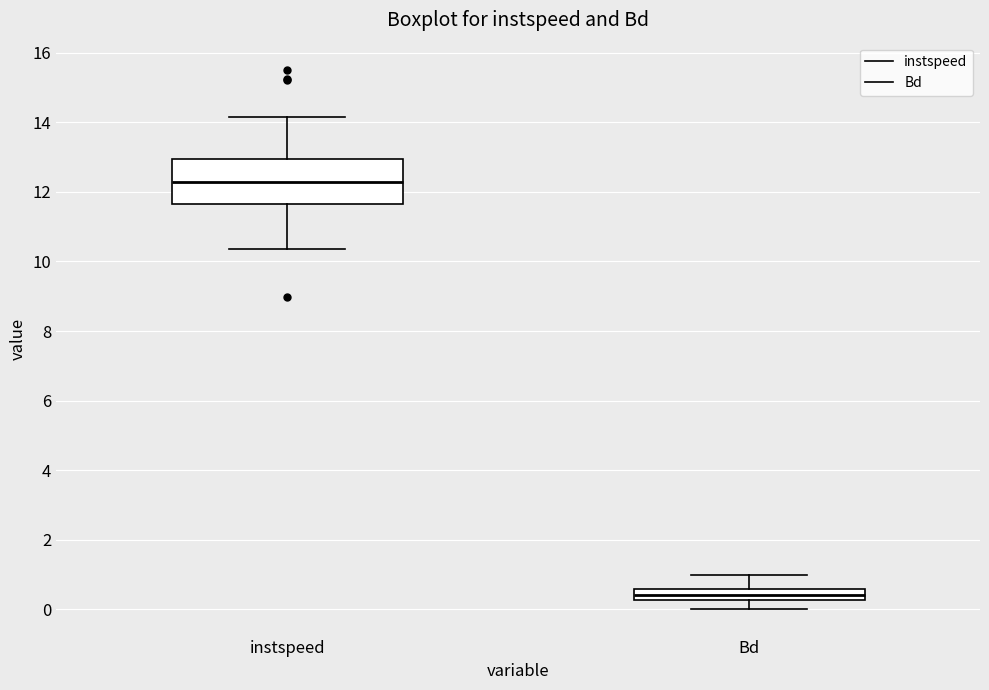

Reading left to right, read every box against the y-axis: the position of its median line, the range the box covers, and the ends of its whiskers. The values are not printed on the chart, so give them approximately, as read against the axis.

instspeed: median 12.2, box 11.6 to 13.0, whiskers 10.4 to 14.2
Bd: median 0.4, box 0.2 to 0.6, whiskers 0.0 to 1.0